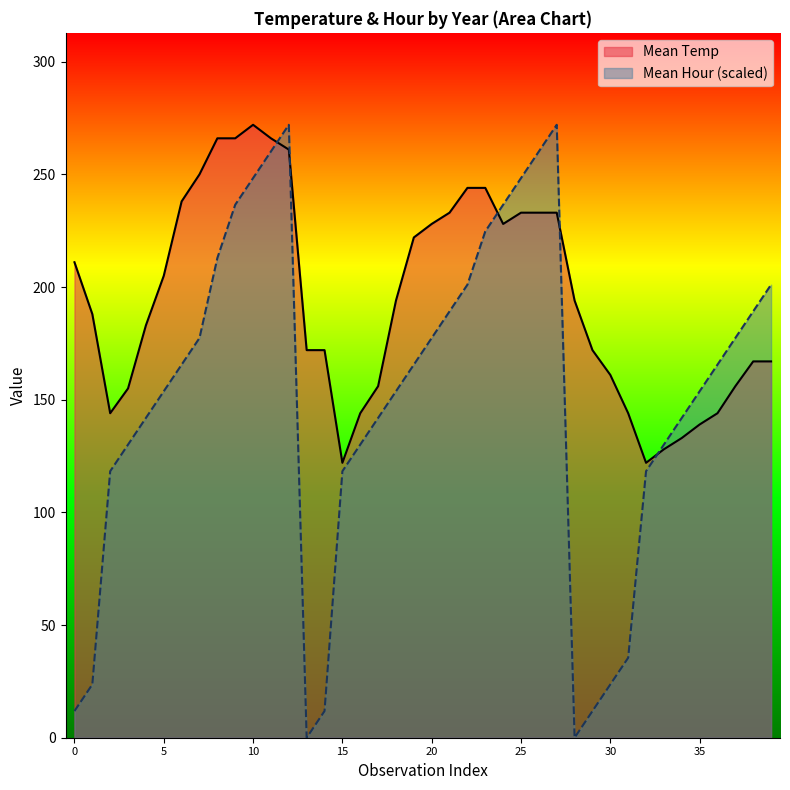

How many data points in Mean Temp are less than 194?

20